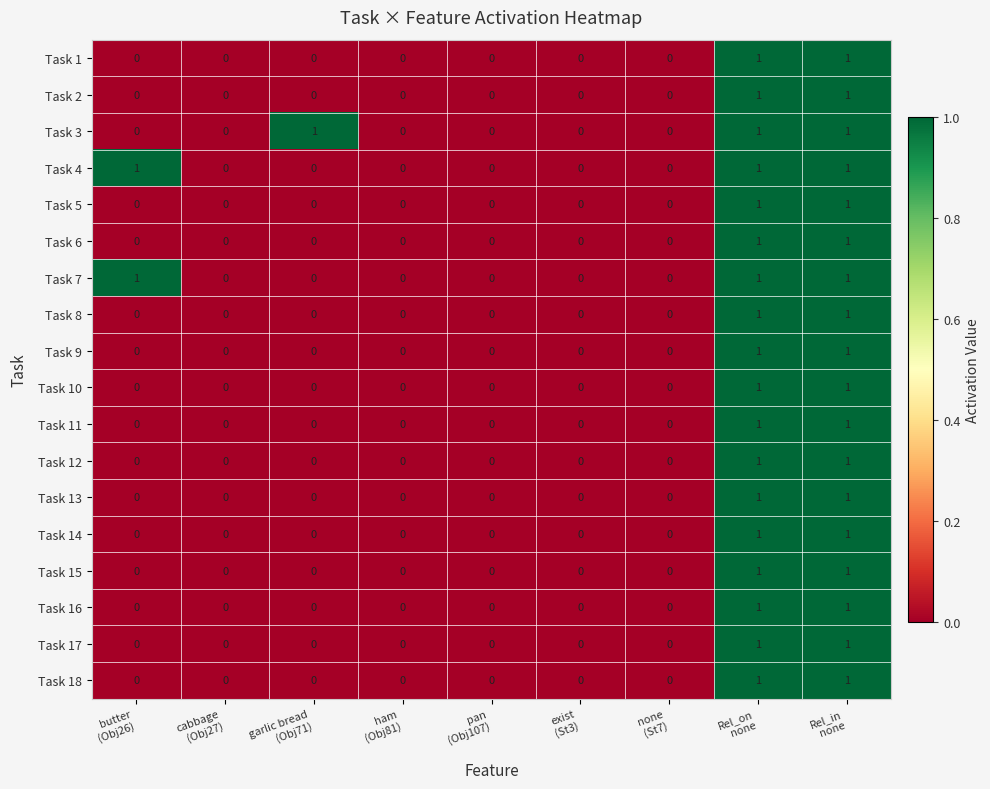

How many data points does each series have?

9